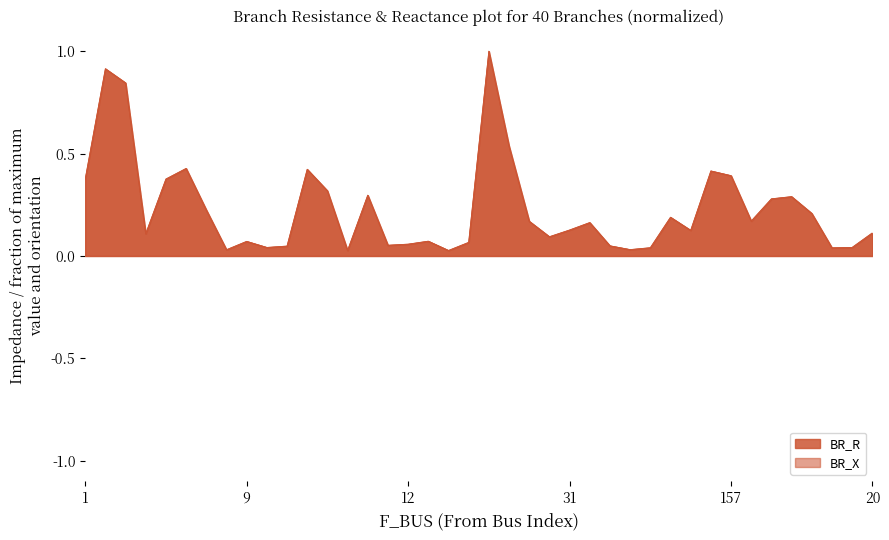

Which label corresponds to the largest value in the chart?

14